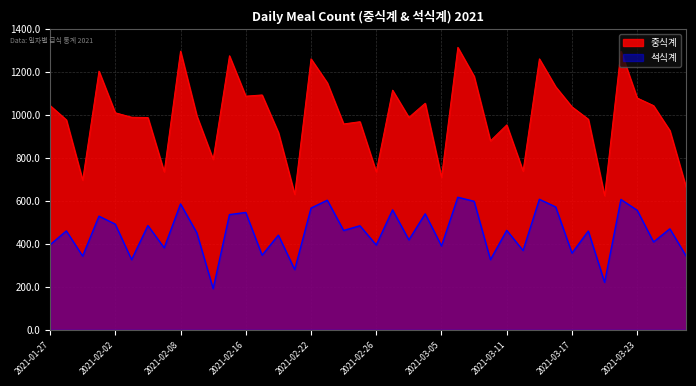

What is the label of the 39th point from the right?

2021-01-28